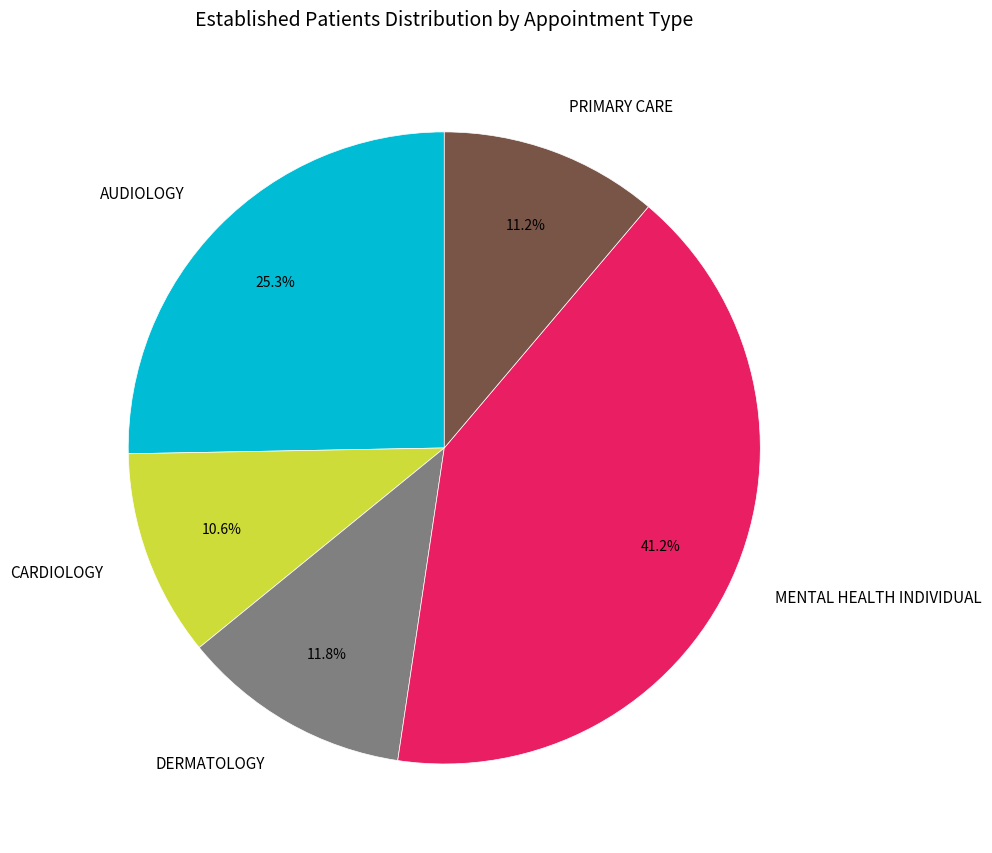

To the nearest percent, what portion does PRIMARY CARE represent?

11%